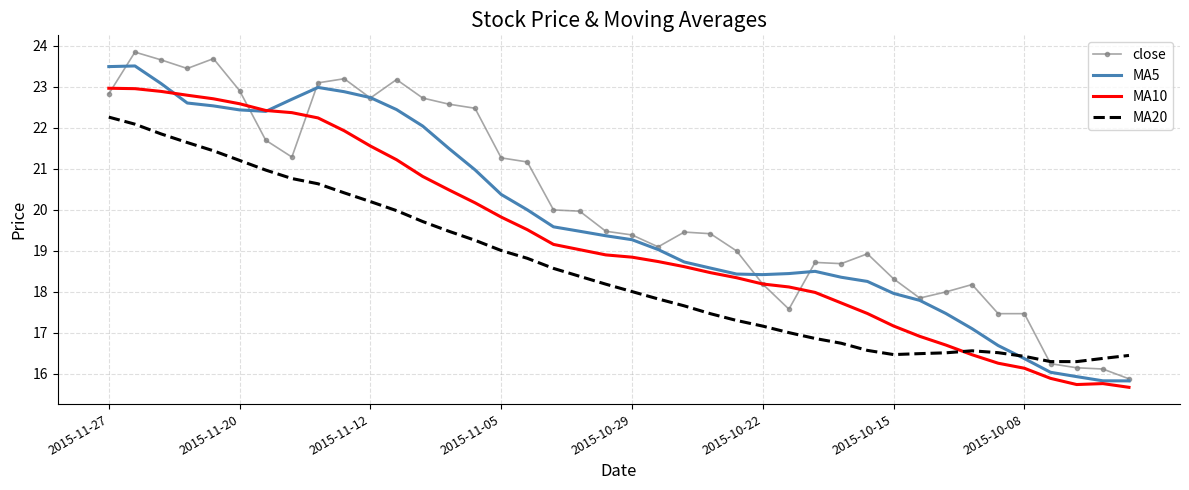

Which series has the widest spread of values?

close